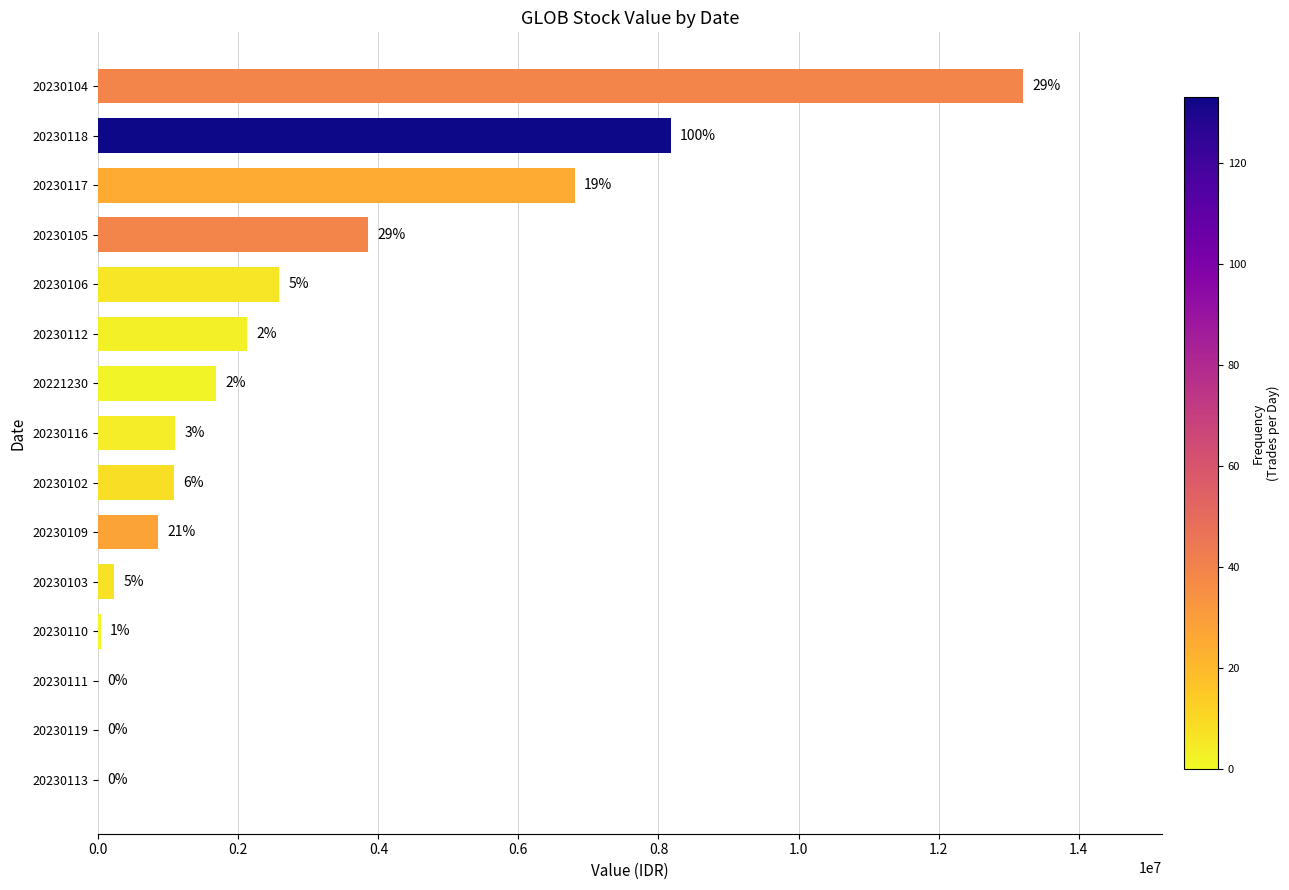

What is the greatest value displayed?

13208300